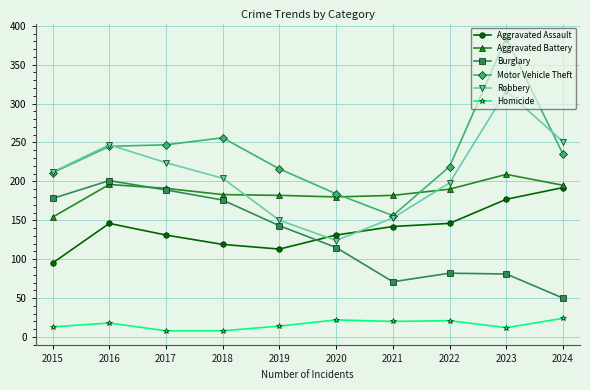

True or false: Burglary and Homicide intersect in this chart.

False